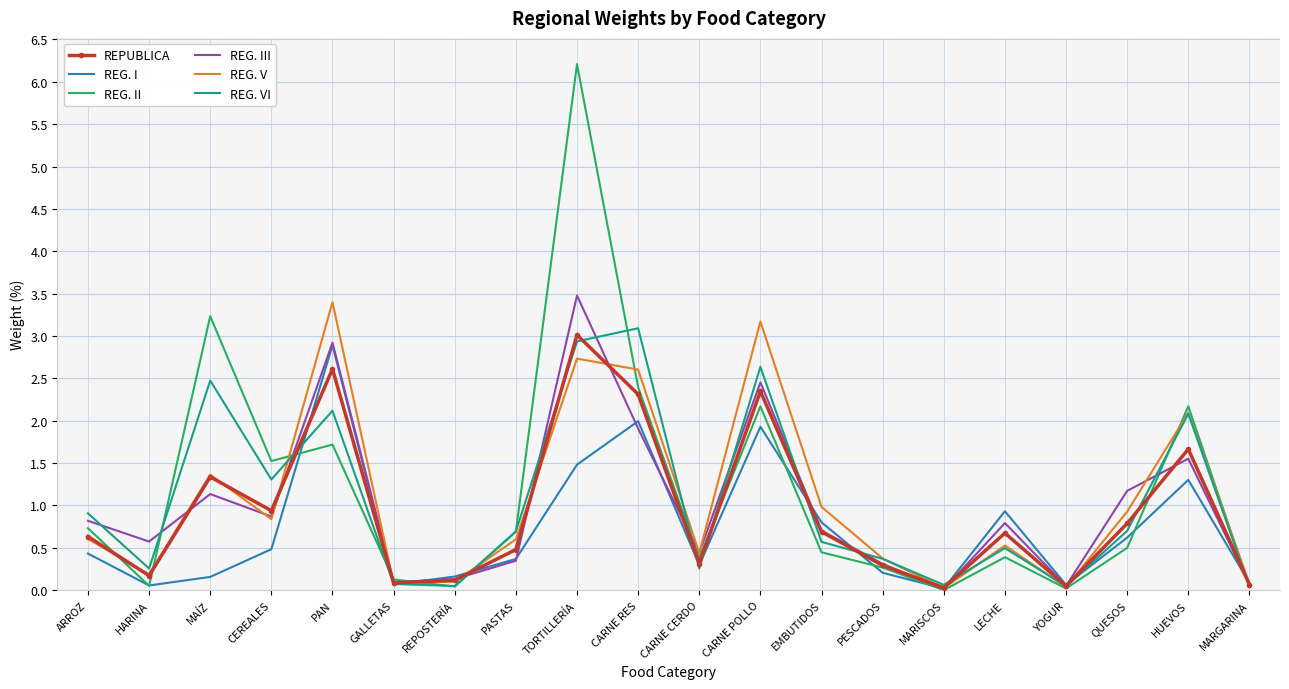

What are all the series names shown in the legend?

REPUBLICA, REG. I, REG. II, REG. III, REG. V, REG. VI